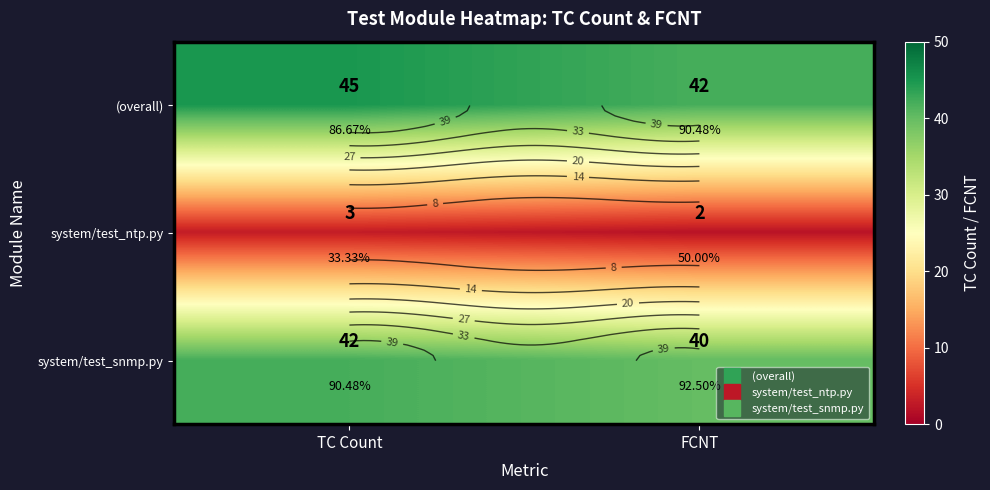

The system/test_ntp.py series shows 5 at TC Count. True or false?

False